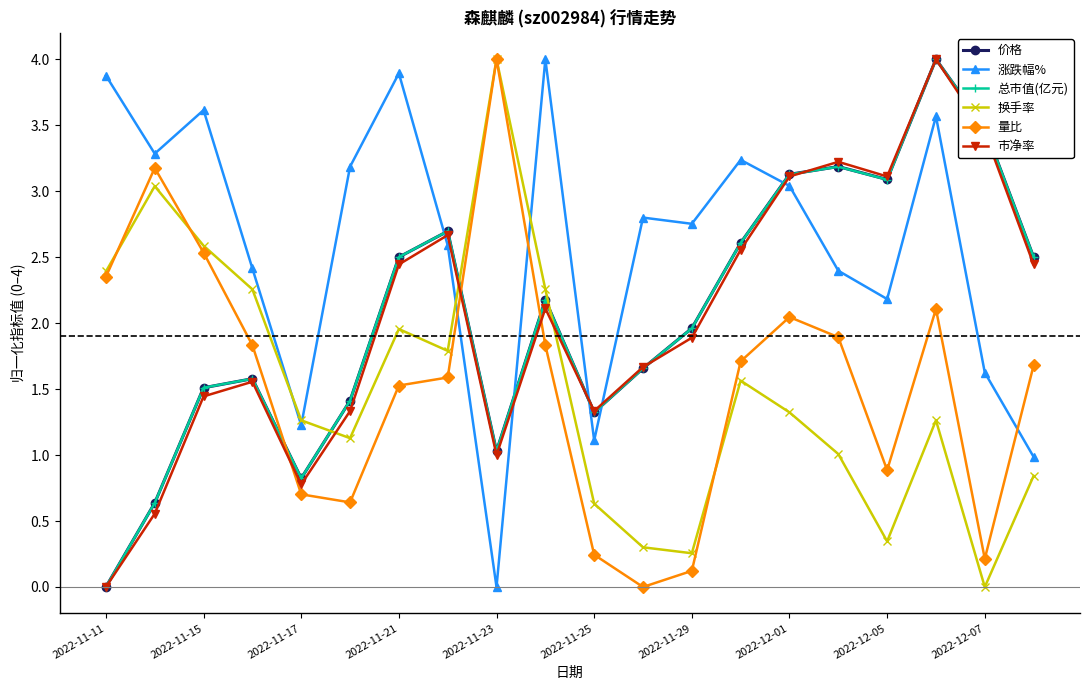

How many positive values does the 市净率 series have?

19